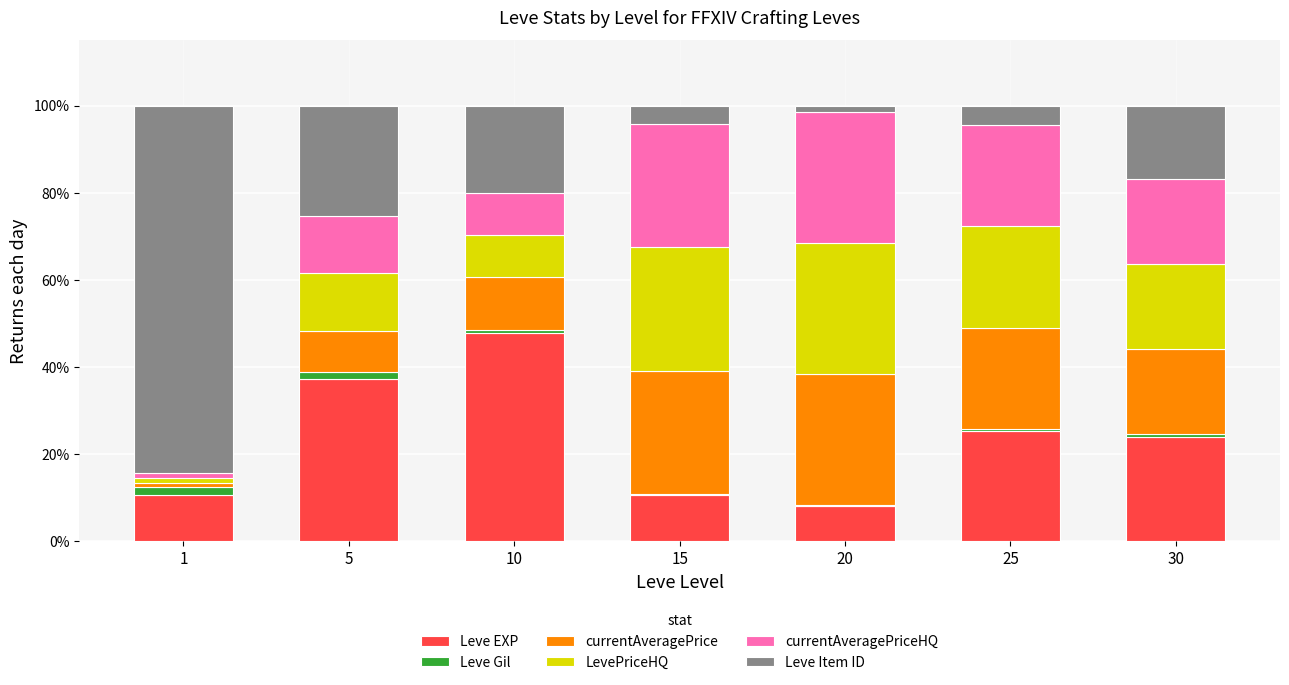

What is the highest value of the Leve EXP series?

47.7